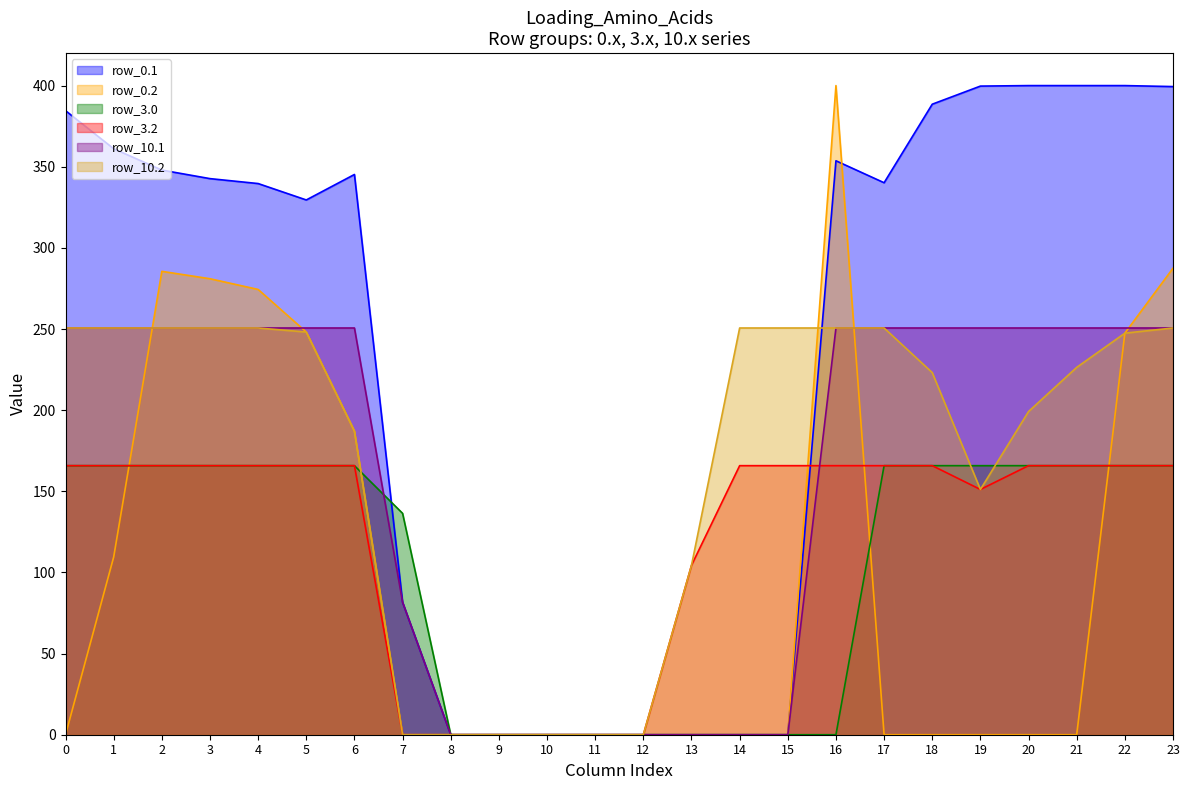

Where is the first local maximum for row_0.2?

2